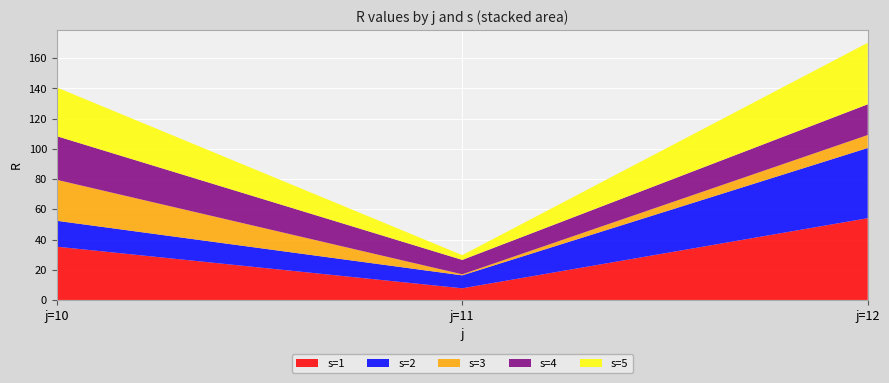

Reading left to right, transcribe all the data shown in this chart.

s=1: 10=35.3	11=7.7	12=54.1
s=2: 10=17.1	11=8.6	12=46.5
s=3: 10=27.1	11=0.7	12=8.6
s=4: 10=28.9	11=9.5	12=20.3
s=5: 10=32.3	11=3.1	12=40.7